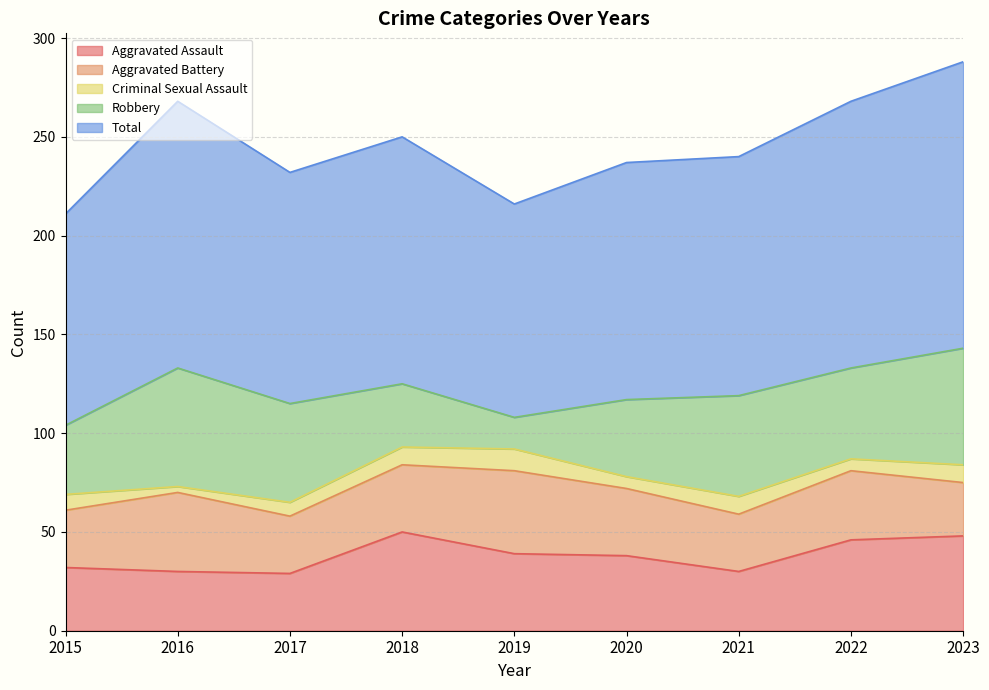

Between which two adjacent categories do Robbery and Aggravated Battery first intersect?

2017 and 2018